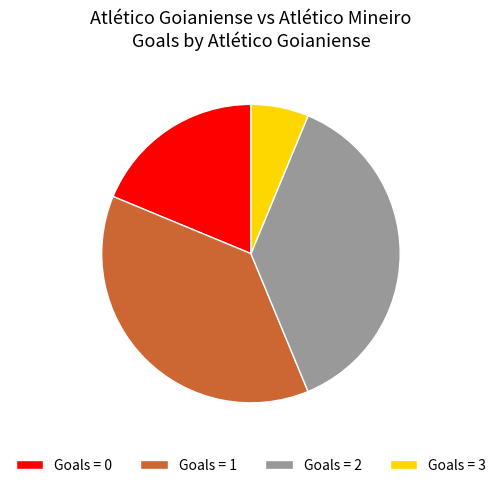

Which category has the smallest portion of the pie?

Goals = 3